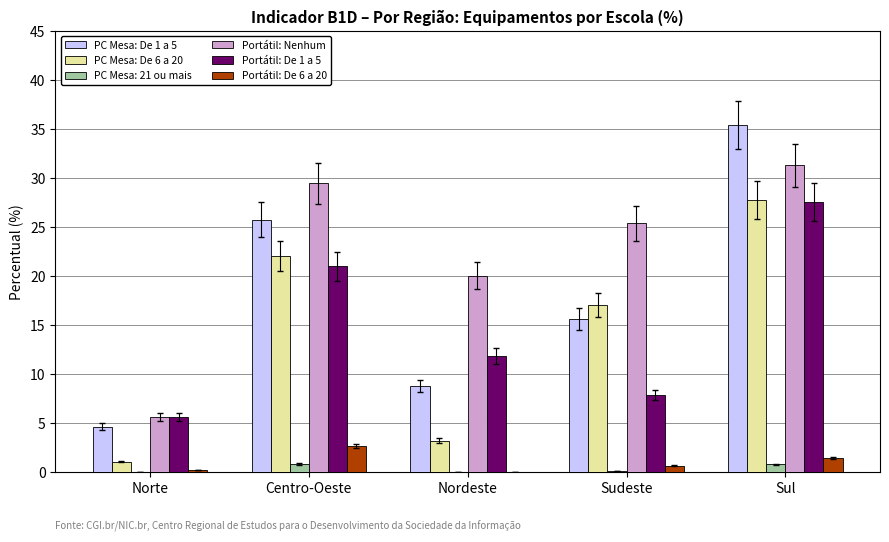

True or false: PC Mesa: De 1 a 5 has a value of 34.3 at Centro-Oeste.

False